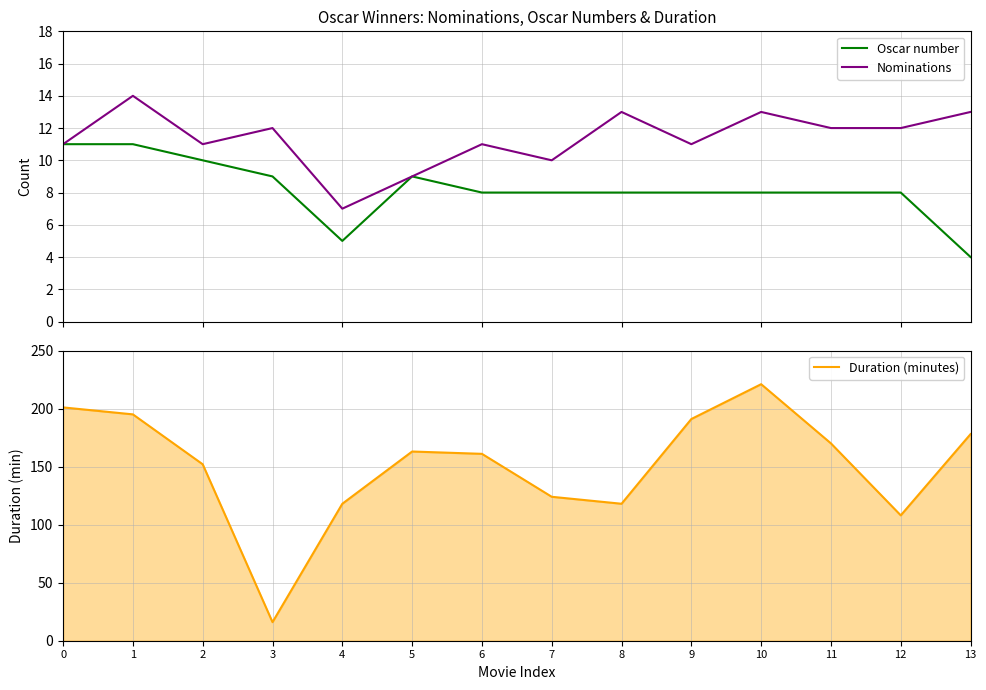

What is the sum of all Nominations values?

159